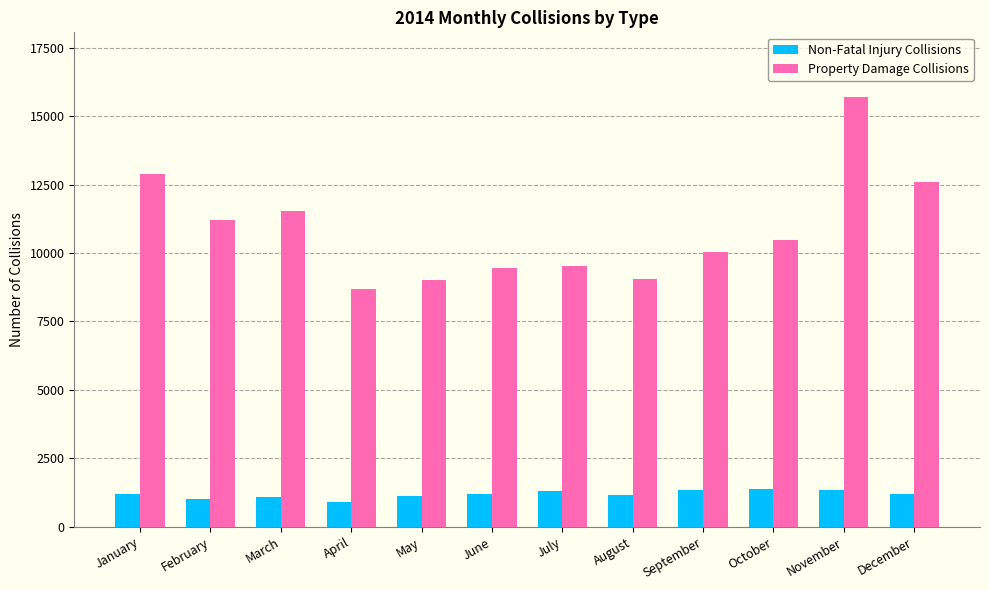

How many groups of bars are there?

12